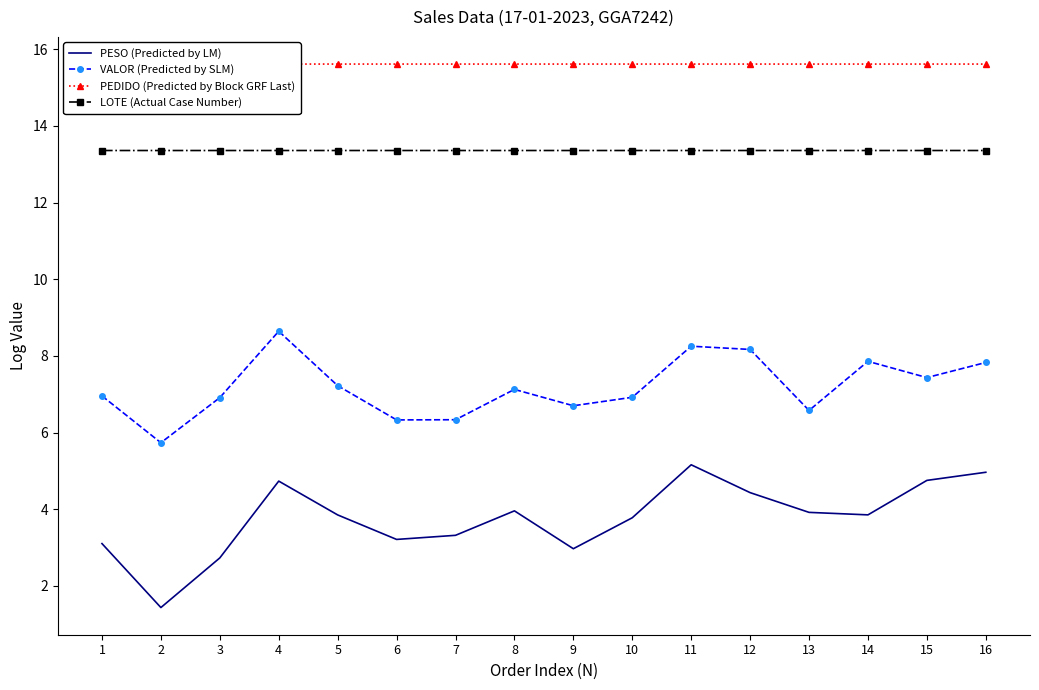

What are all the series names shown in the legend?

PESO (Predicted by LM), VALOR (Predicted by SLM), PEDIDO (Predicted by Block GRF Last), LOTE (Actual Case Number)